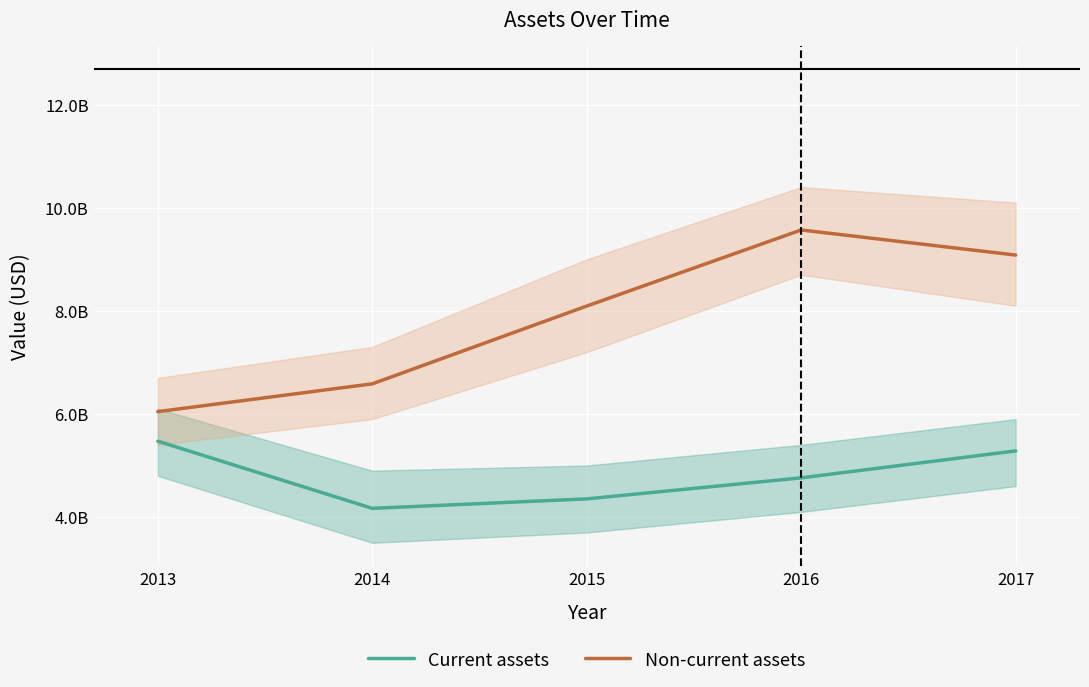

At which label does Current assets first exceed 4760500000?

2013